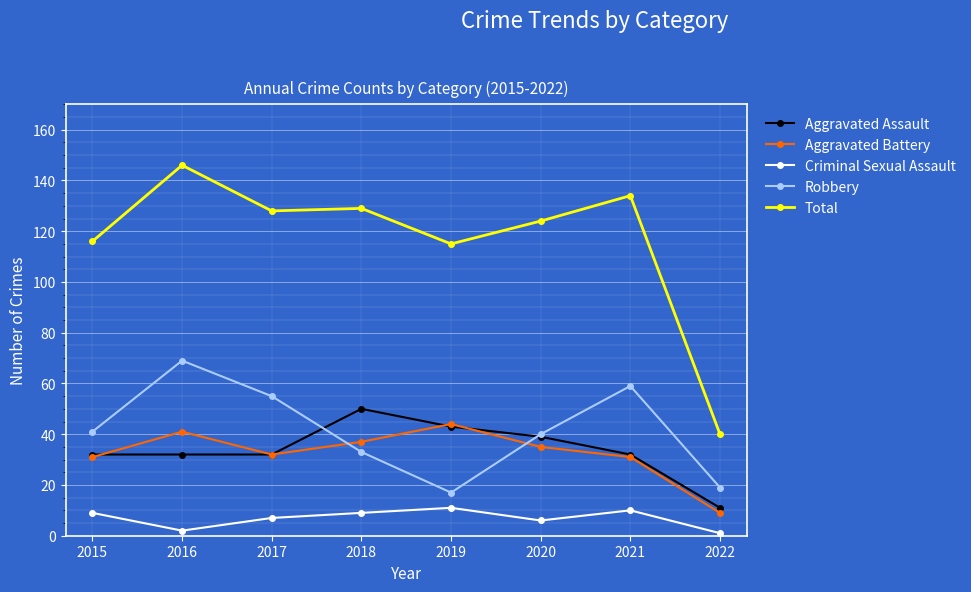

The value of Total at 2018 is 56. True or false?

False